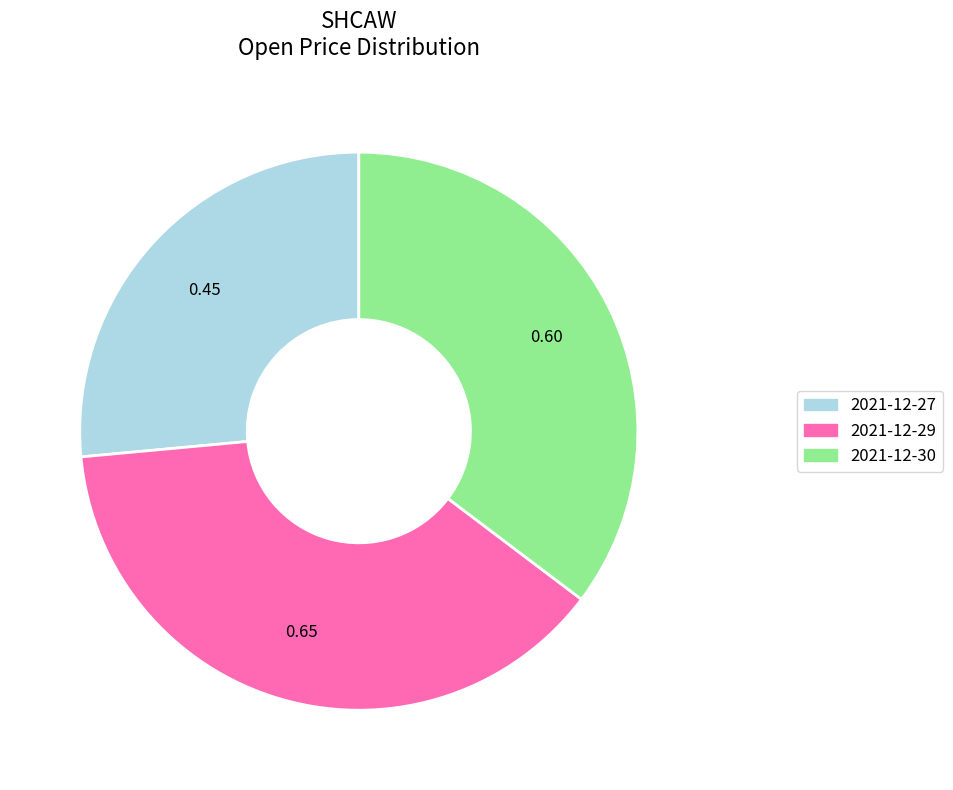

Does 2021-12-30 represent more than half of the total?

No